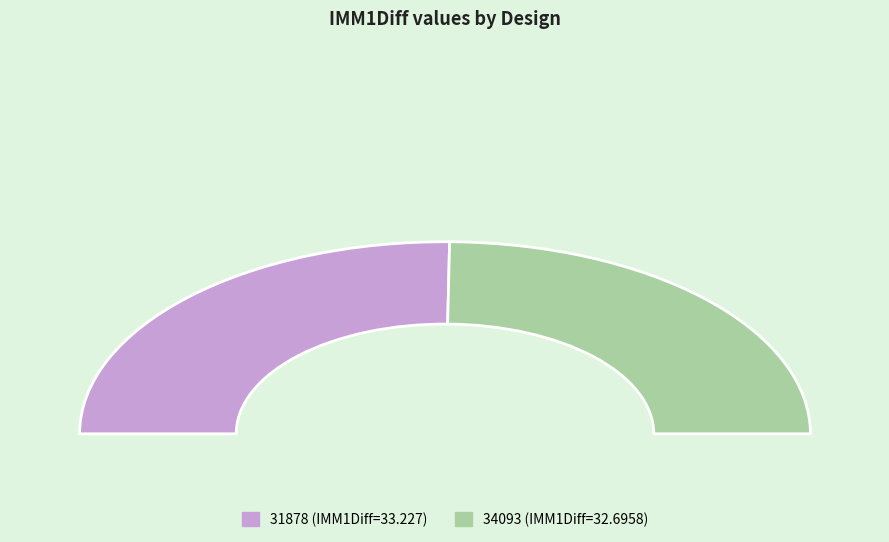

What is the change in value from 31878 to 34093?

-0.5